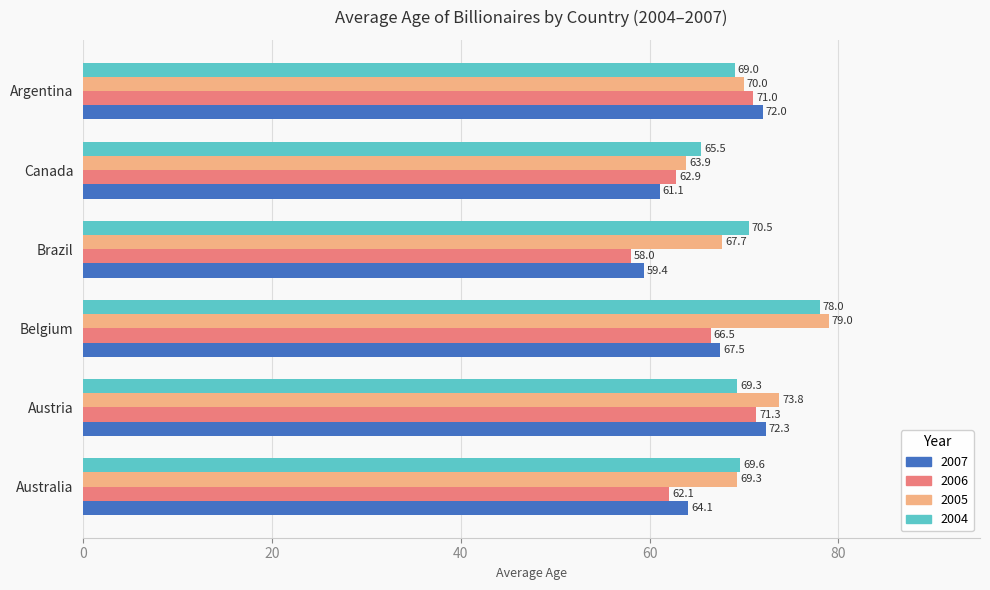

What is the spread (max minus min) of values at Argentina?

3.0